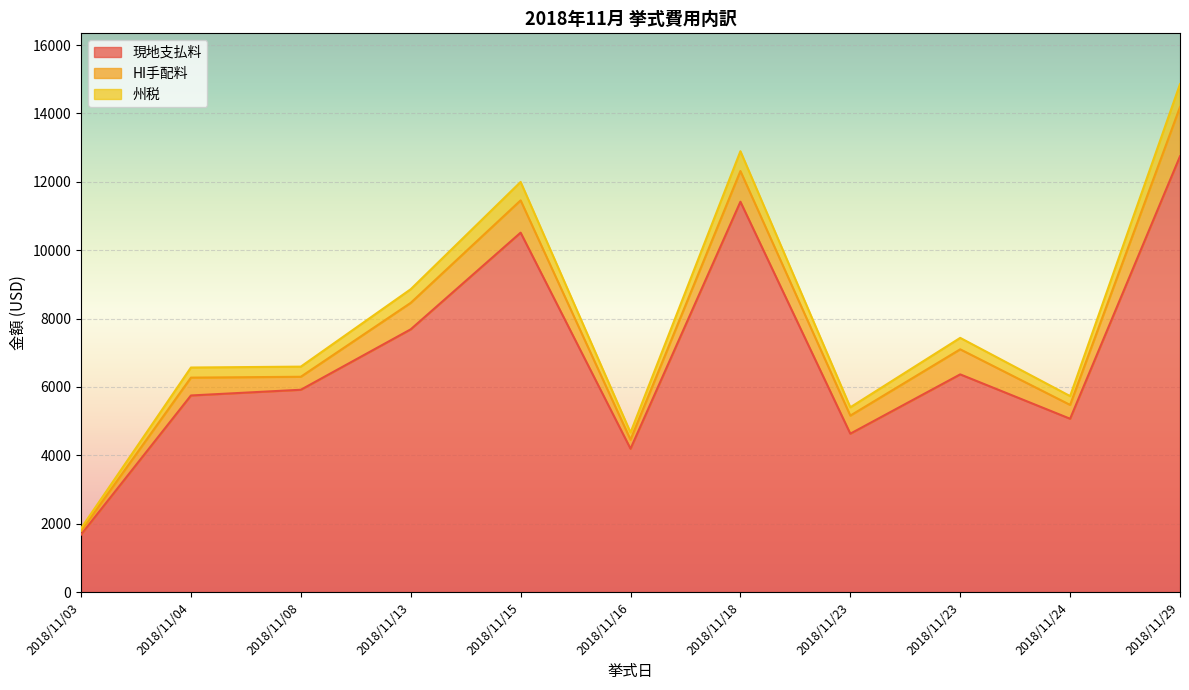

What are all the series names shown in the legend?

現地支払料, HI手配料, 州税